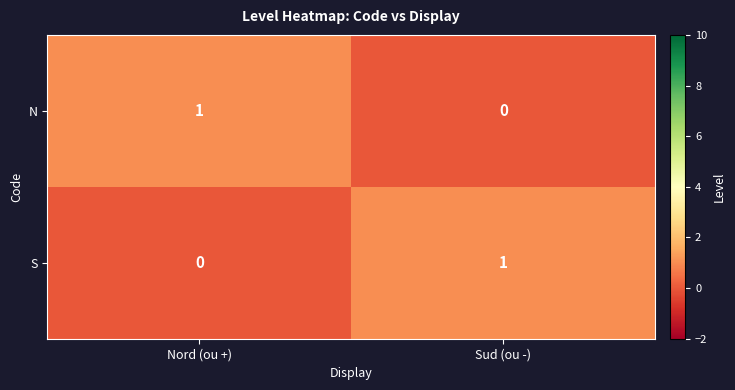

Is it true that S equals 1 at Sud (ou -)?

True